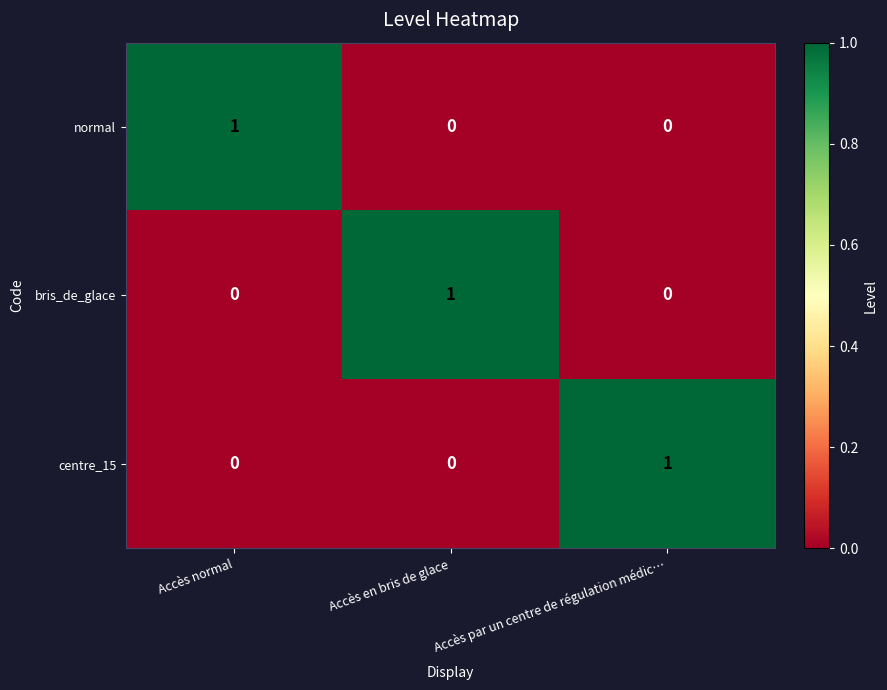

True or false: normal has a value of 0 at Accès en bris de glace.

True